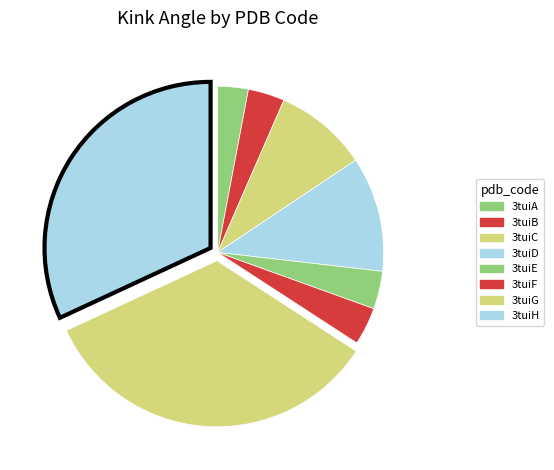

To the nearest percent, what is the difference between the largest and smallest slice percentages?

31%